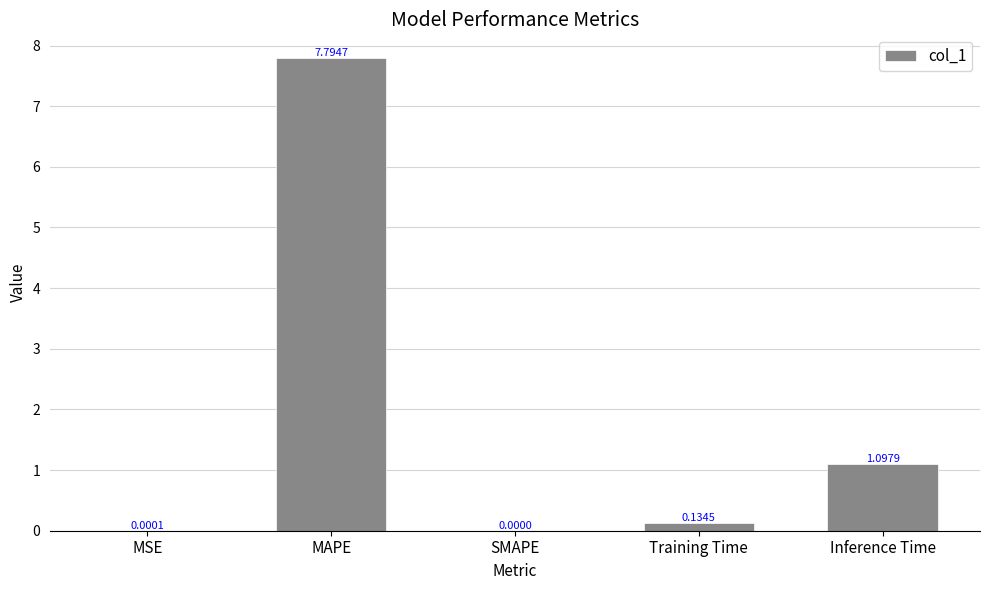

What is the sum of the values at MAPE and MSE?

7.8